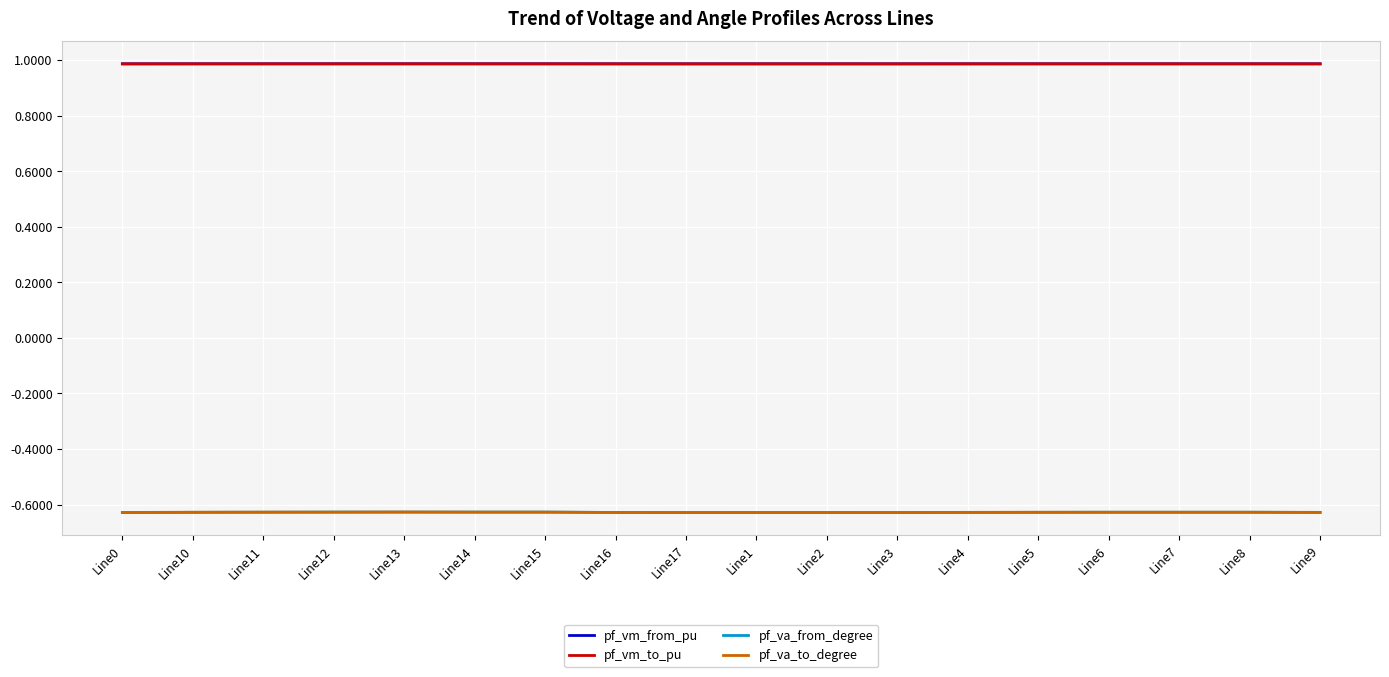

What position from the right is Line9?

1